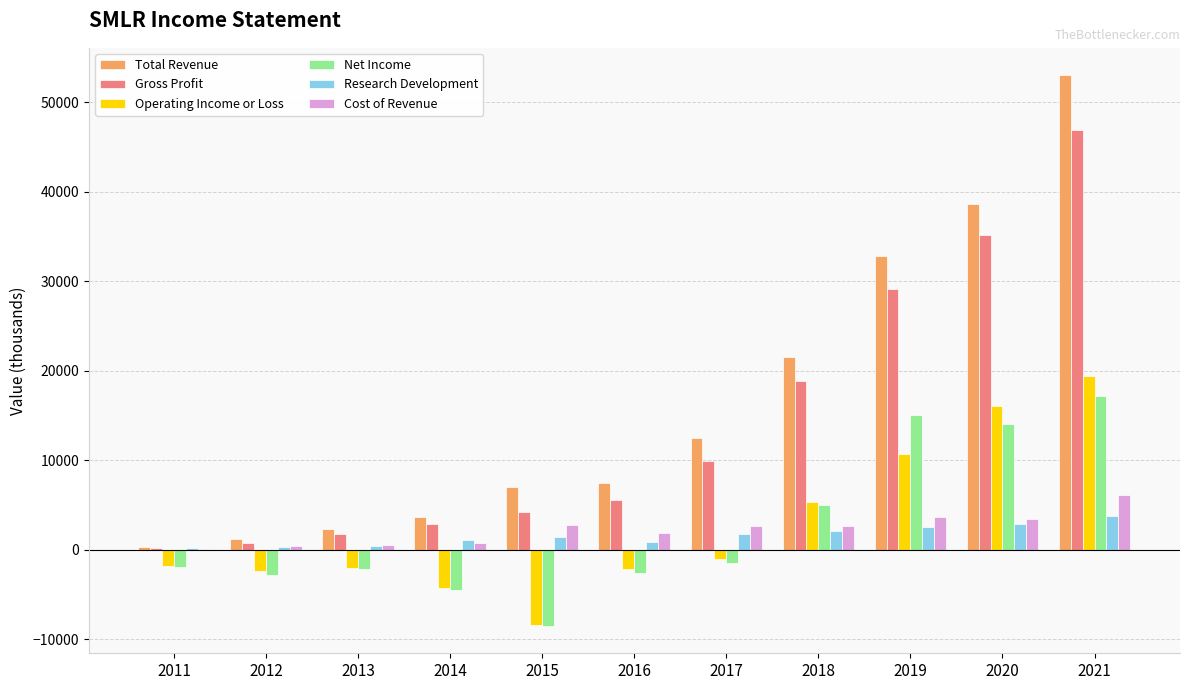

What is the greatest value displayed?

53000